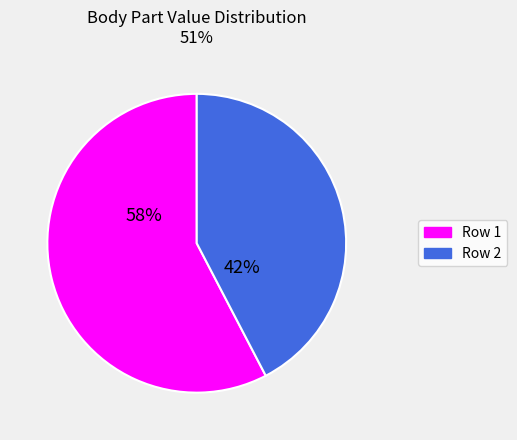

To the nearest percent, what is the average slice percentage?

50%